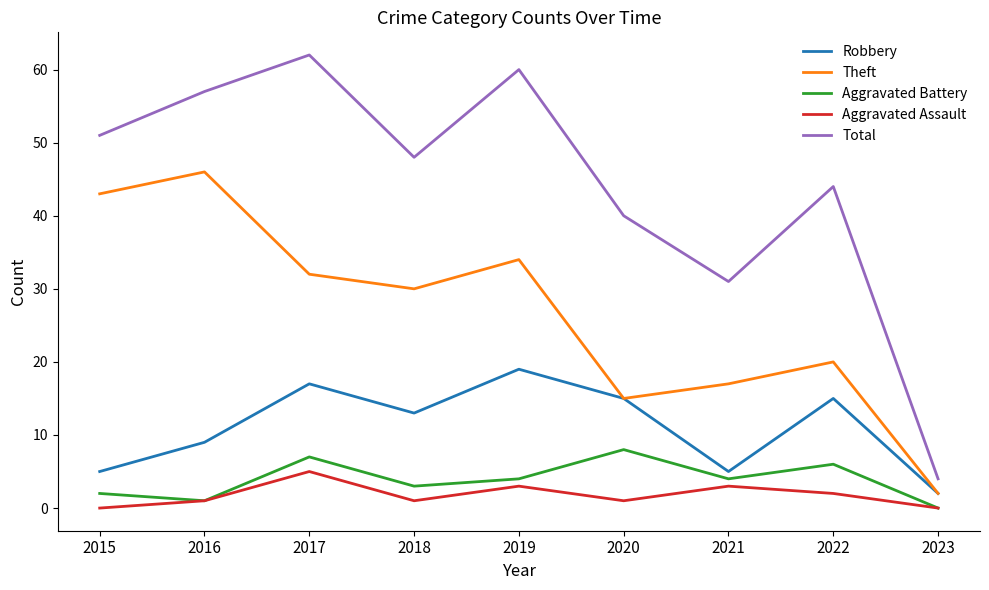

Is this an area chart (filled region under the line)?

No